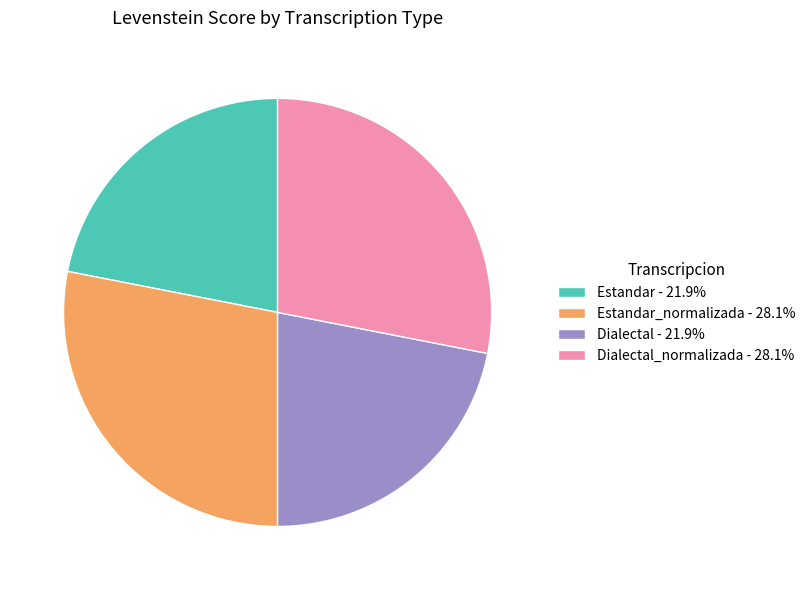

Approximately how many times larger is the value at Estandar_normalizada - 28.1% compared to Dialectal - 21.9%?

1.3